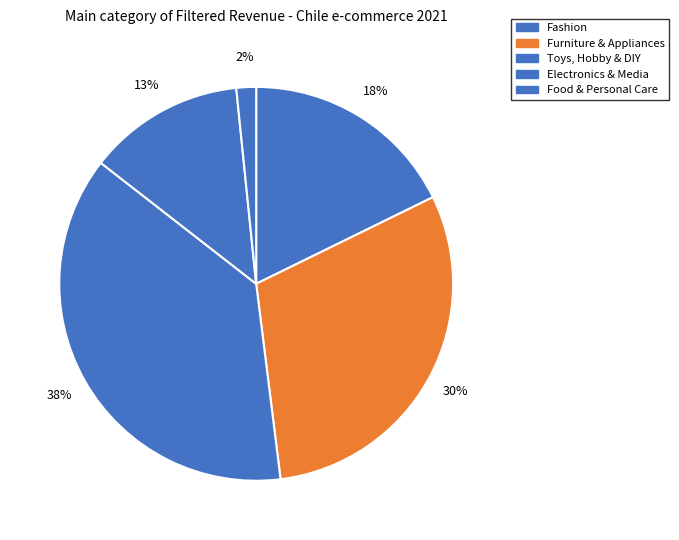

What percentage is the Toys, Hobby & DIY slice, to the nearest percent?

38%